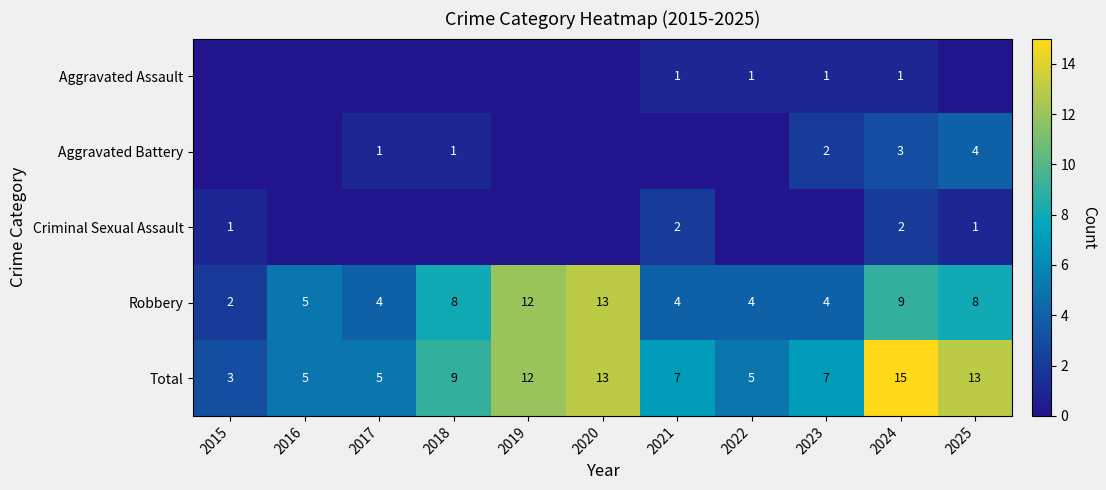

At which category does the chart reach its minimum across all series?

2015